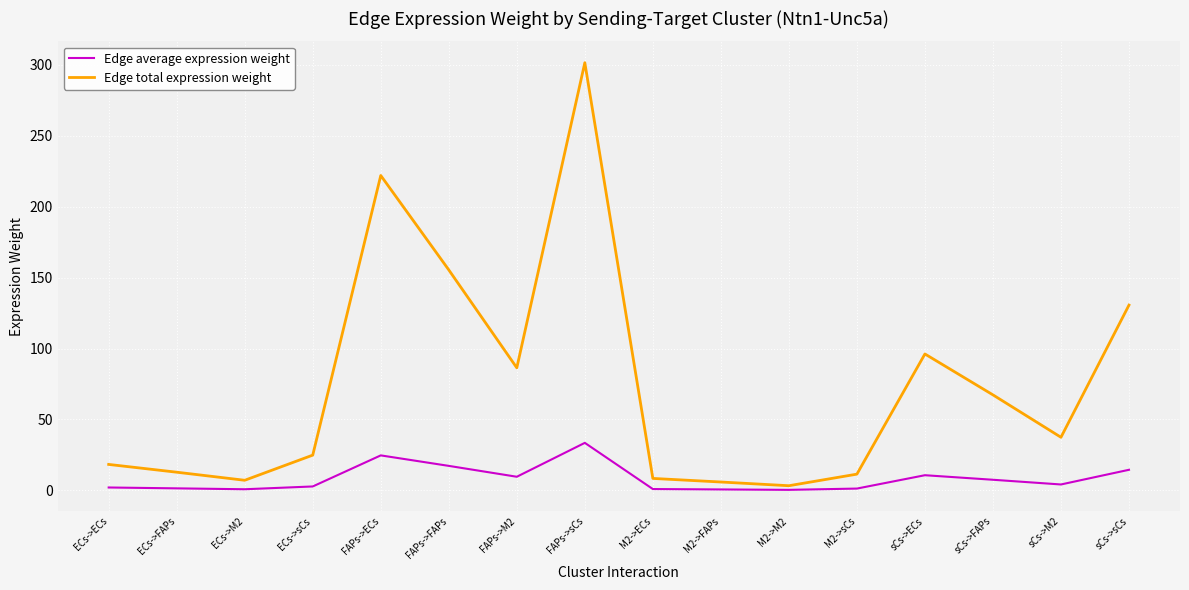

What is the highest value of the Edge total expression weight series?

301.5